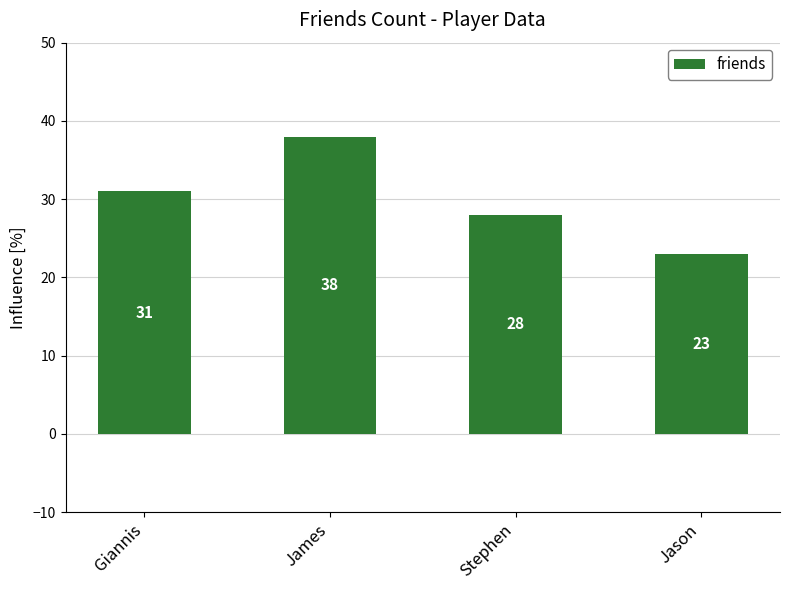

Reading right to left, transcribe all the data shown in this chart.

Jason=23	Stephen=28	James=38	Giannis=31